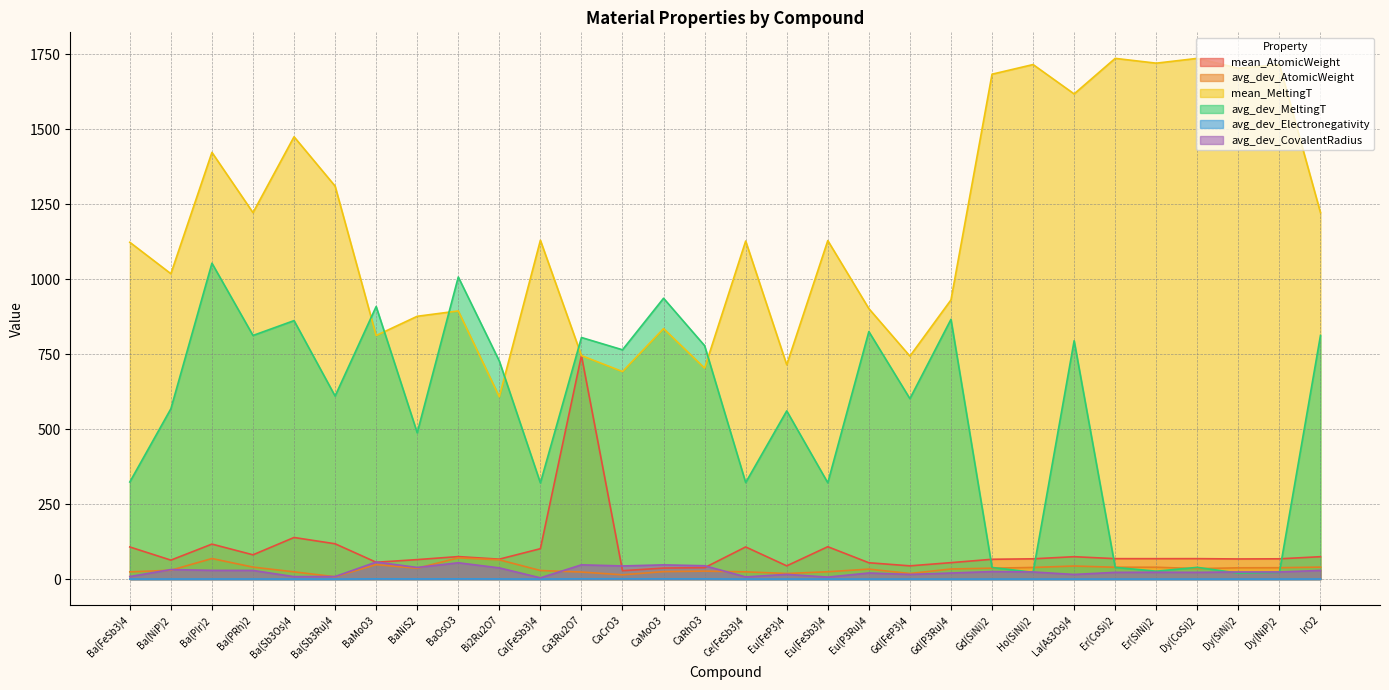

True or false: mean_AtomicWeight has more than 0 interior local peaks.

True